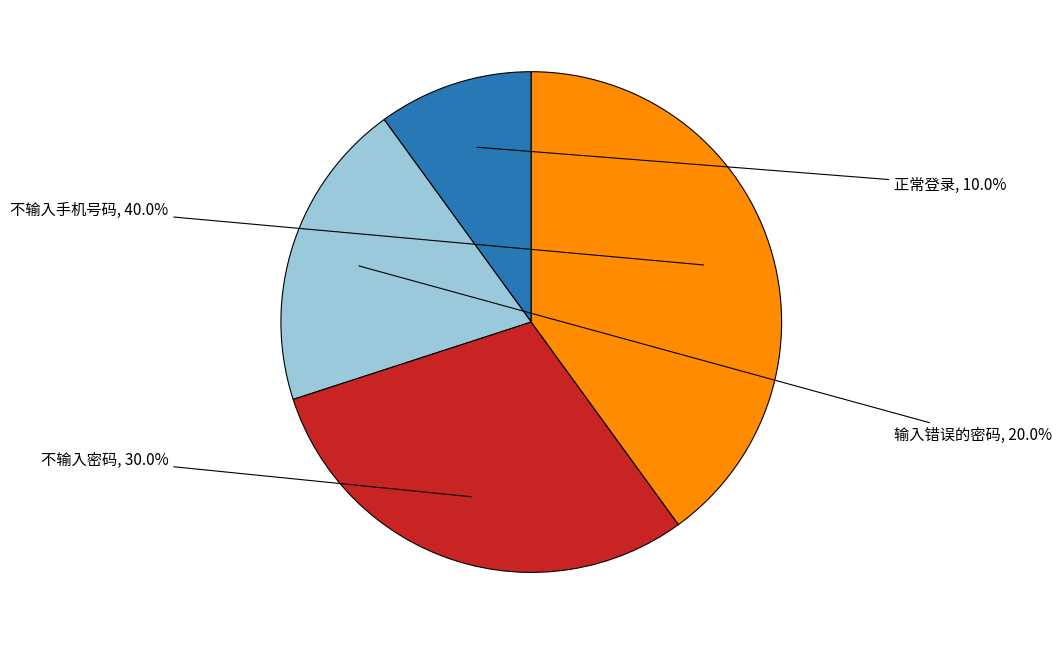

Is there a majority slice in this chart?

No